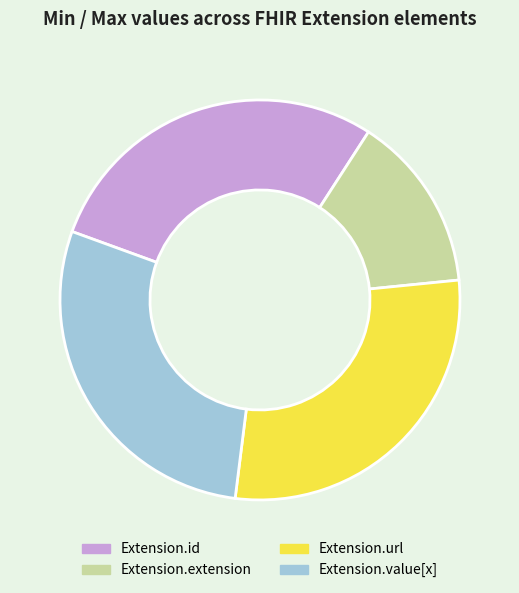

Is the sum of Extension.url and Extension.value[x] greater than half?

Yes